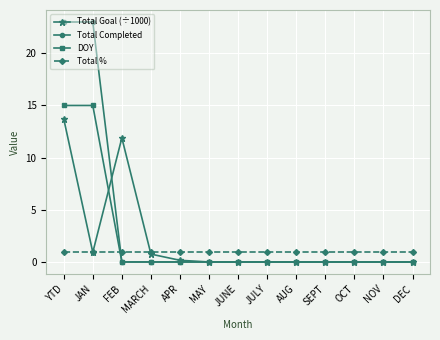

Reading left to right, list all the values displayed in this chart.

Total Goal (÷1000): 13.7	0.9	11.9	0.8	0.2	0.0	0.0	0.0	0.0	0.0	0.0	0.0	0.0
Total Completed: 23.0	23.0	0.0	0.0	0.0	0.0	0.0	0.0	0.0	0.0	0.0	0.0	0.0
DOY: 15.0	15.0	0.0	0.0	0.0	0.0	0.0	0.0	0.0	0.0	0.0	0.0	0.0
Total %: 1.0	1.0	1.0	1.0	1.0	1.0	1.0	1.0	1.0	1.0	1.0	1.0	1.0